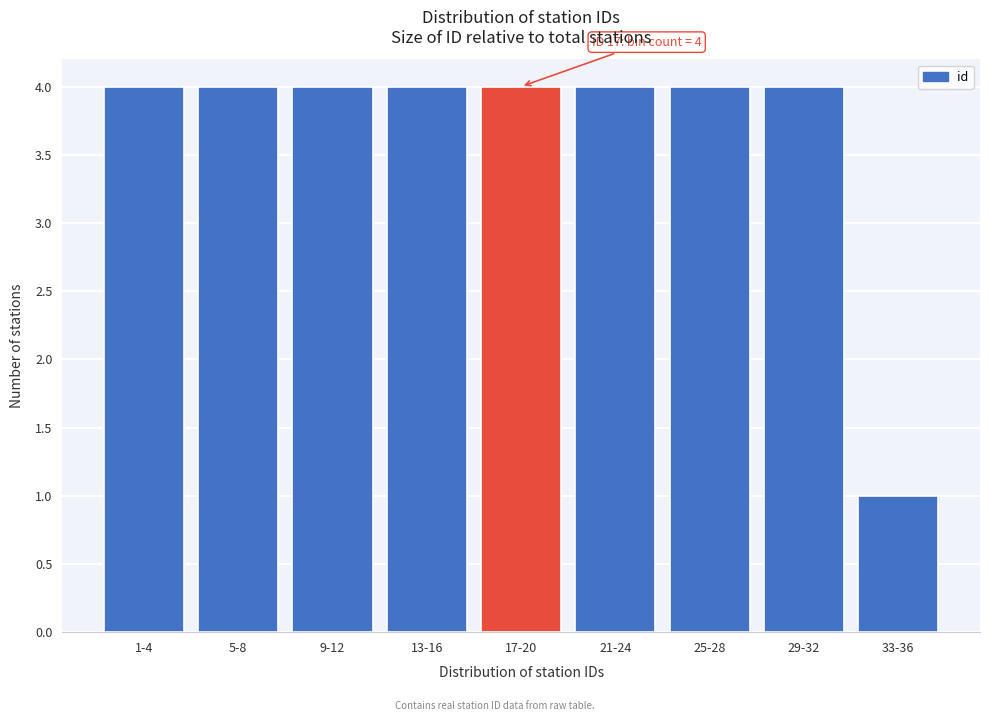

Reading left to right, extract all data points from this chart.

1-4=4	5-8=4	9-12=4	13-16=4	17-20=4	21-24=4	25-28=4	29-32=4	33-36=1